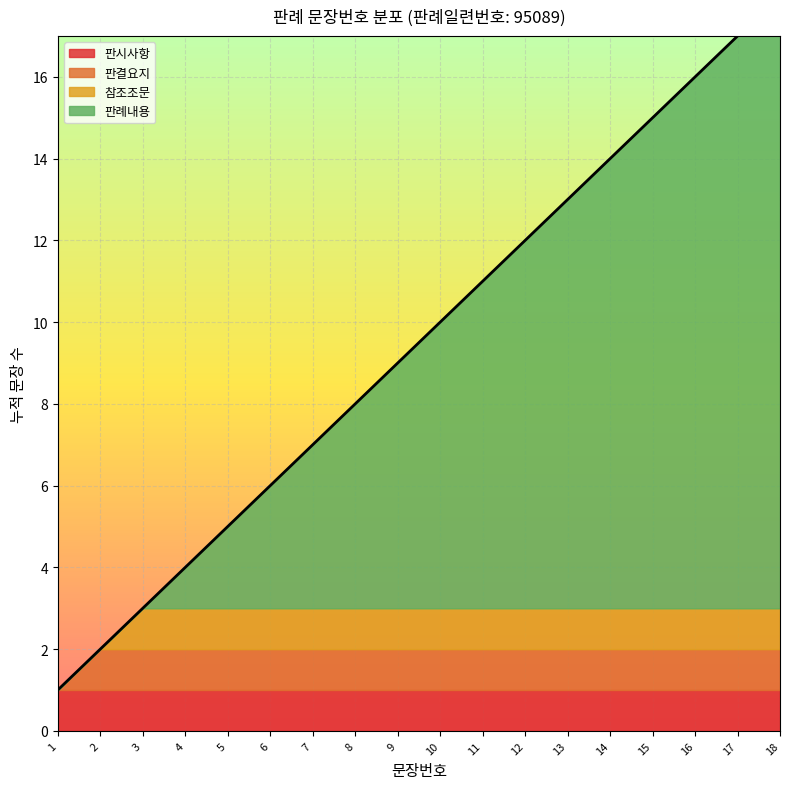

List the labels in order of value, largest first.

18, 17, 16, 15, 14, 13, 12, 11, 10, 9, 8, 7, 6, 5, 4, 3, 2, 1